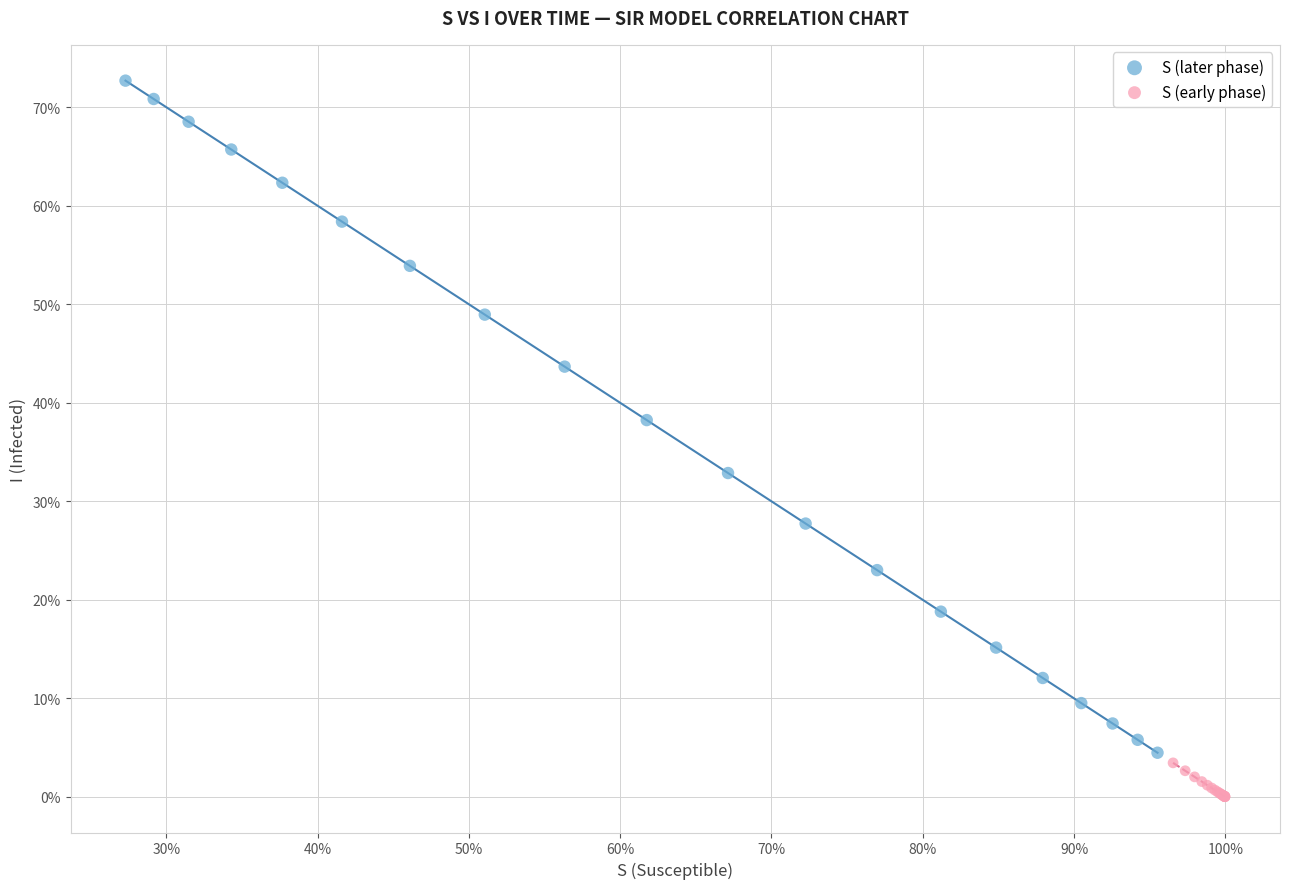

What are all the series names shown in the legend?

S (later phase), S (early phase)